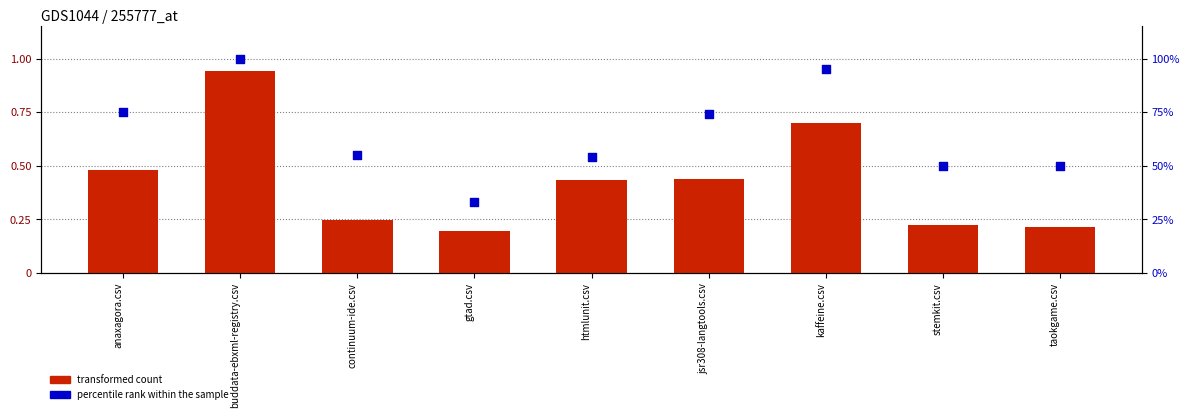

Which series contains the highest Y value?

percentile rank within the sample